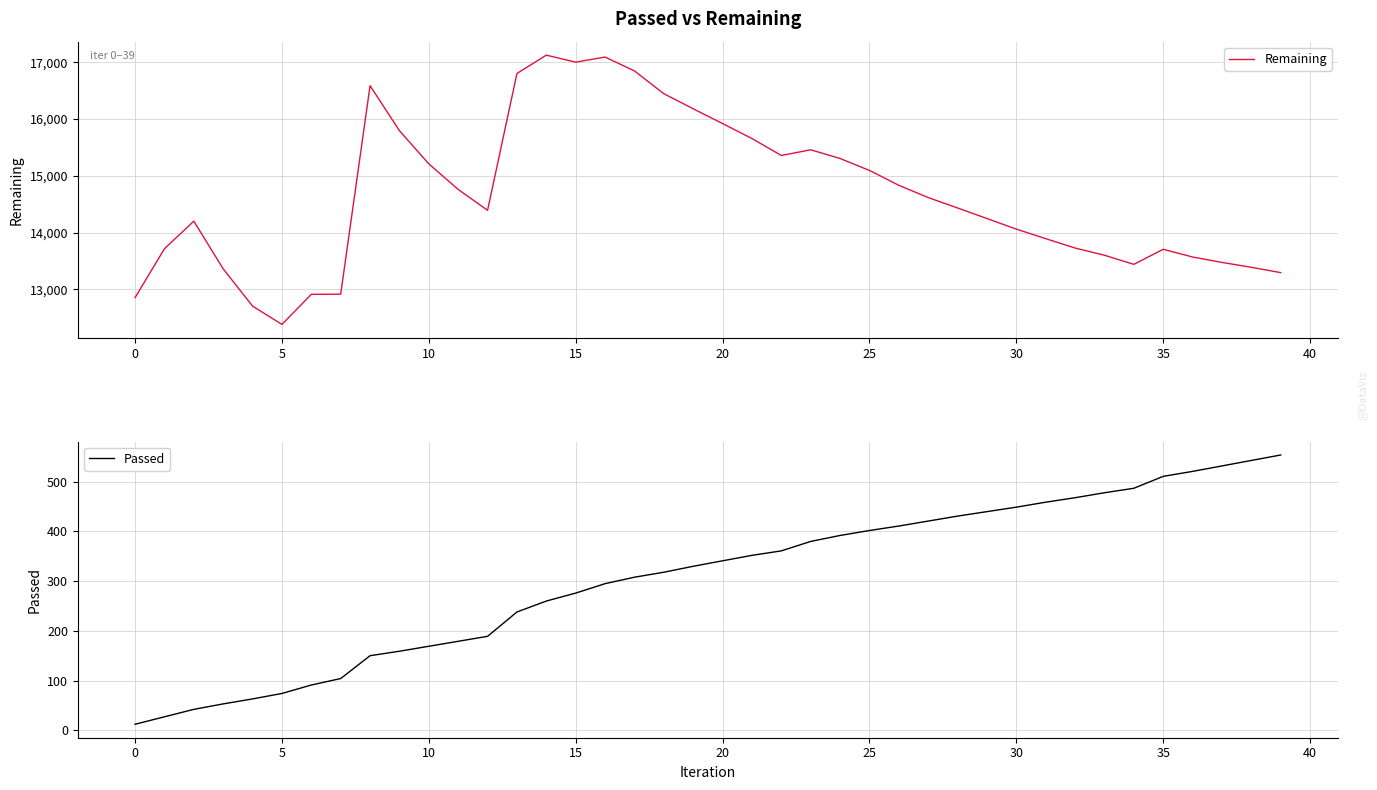

What are all the series names shown in the legend?

Remaining, Passed